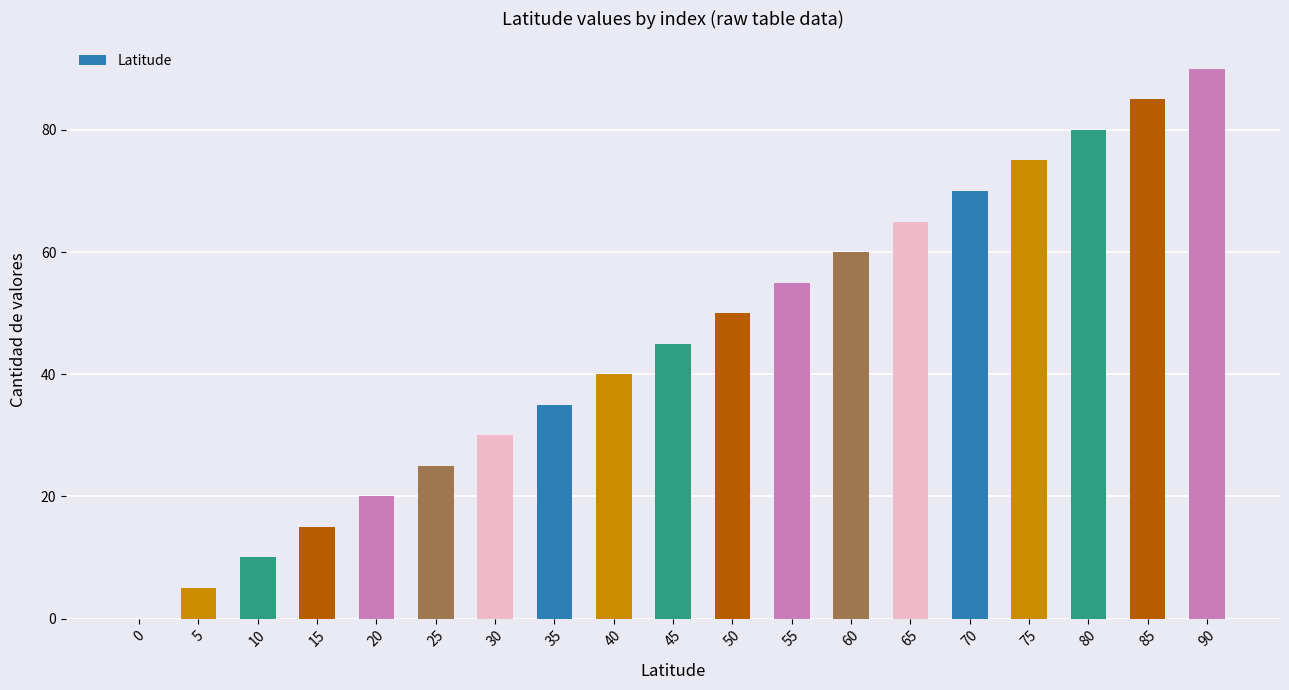

Which label corresponds to the largest value in the chart?

90